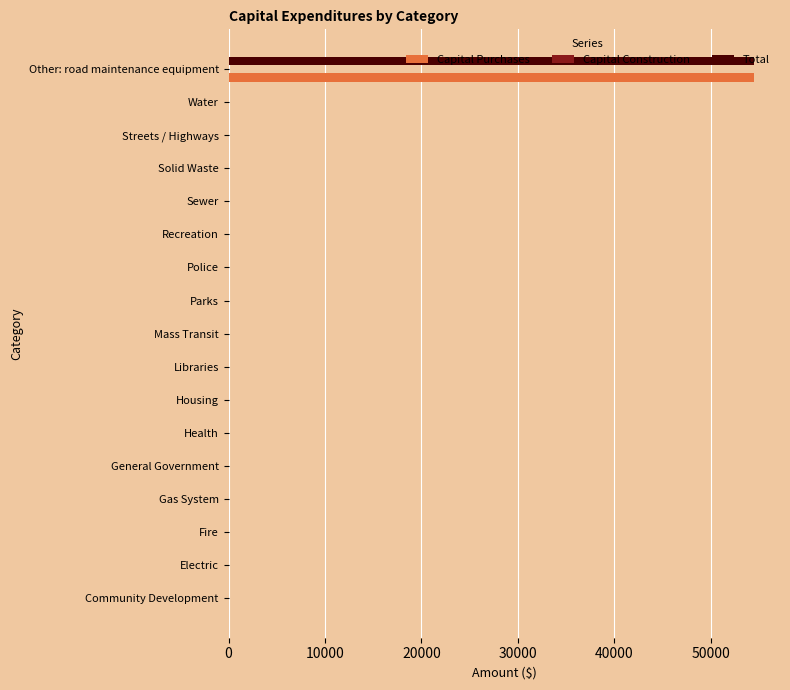

At which category is the sum across all series the highest?

Other: road maintenance equipment